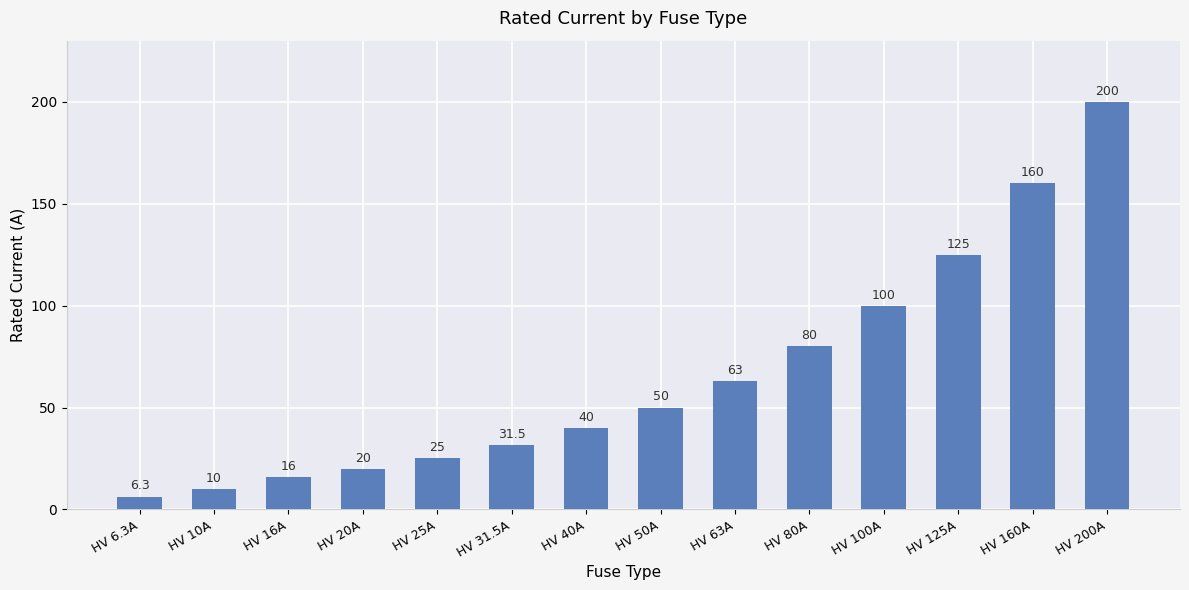

List the labels in order of value, smallest first.

HV 6.3A, HV 10A, HV 16A, HV 20A, HV 25A, HV 31.5A, HV 40A, HV 50A, HV 63A, HV 80A, HV 100A, HV 125A, HV 160A, HV 200A